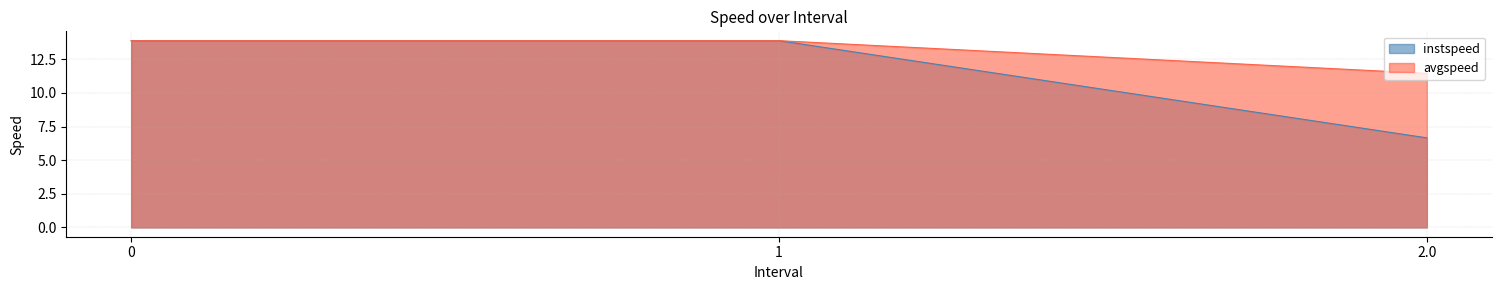

Rank the categories by instspeed value from lowest to highest.

2.0, 0, 1